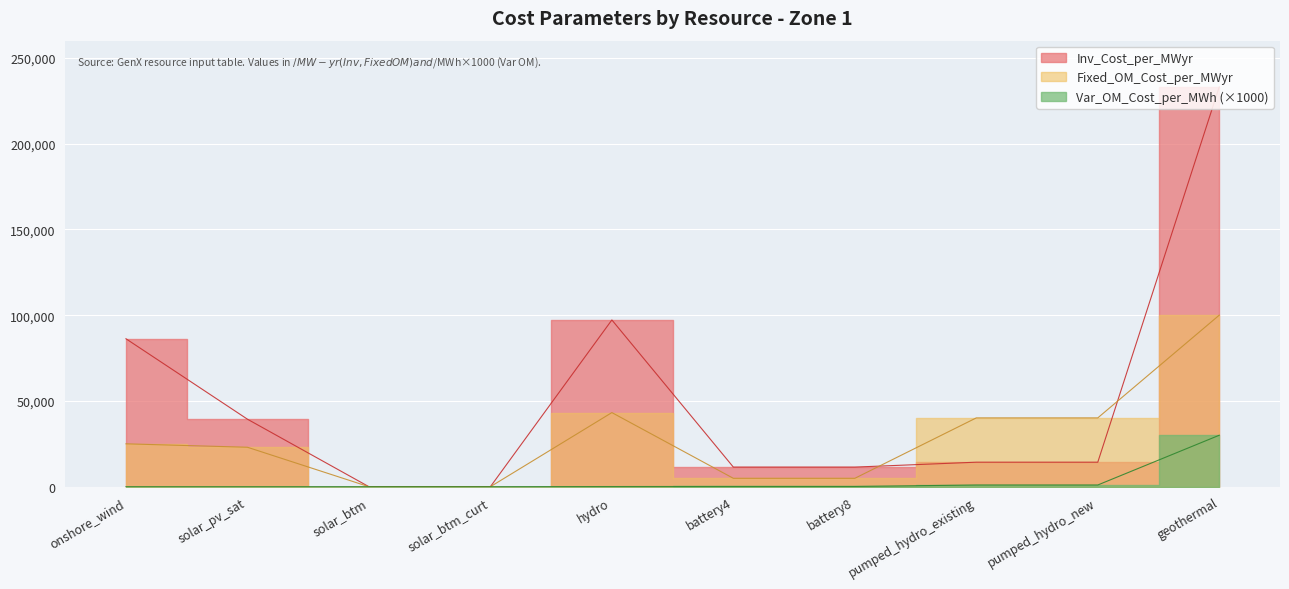

Which series has the largest total across all categories?

Inv_Cost_per_MWyr